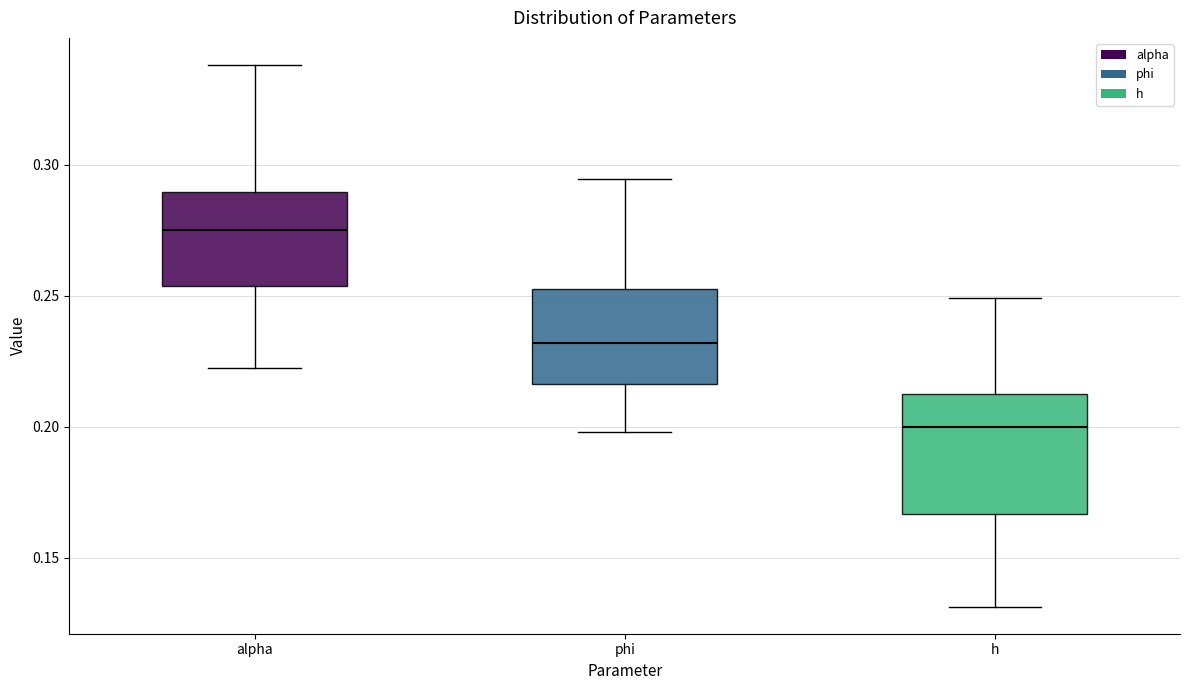

Which box has the lowest median line?

h